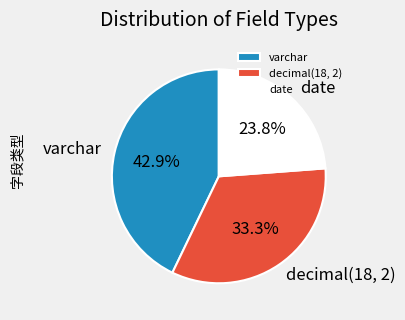

How many segments does this pie chart have?

3